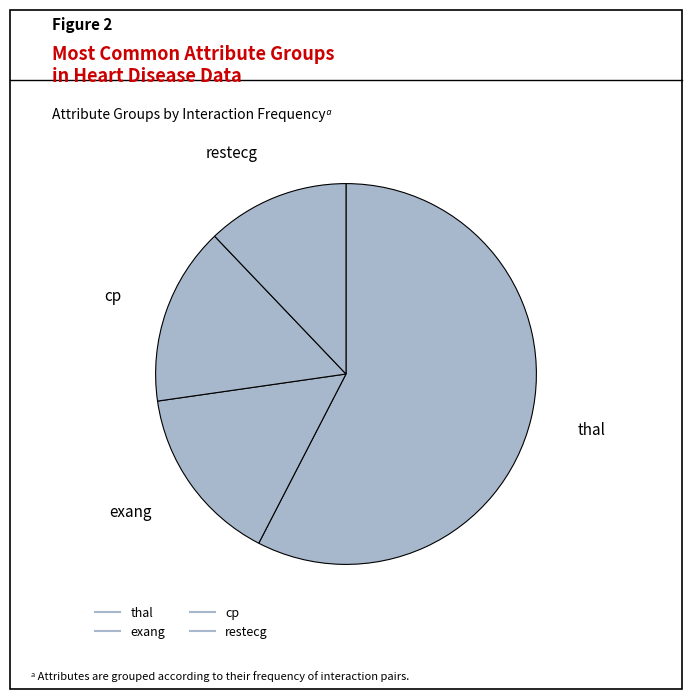

To the nearest percent, what is the average slice percentage?

25%